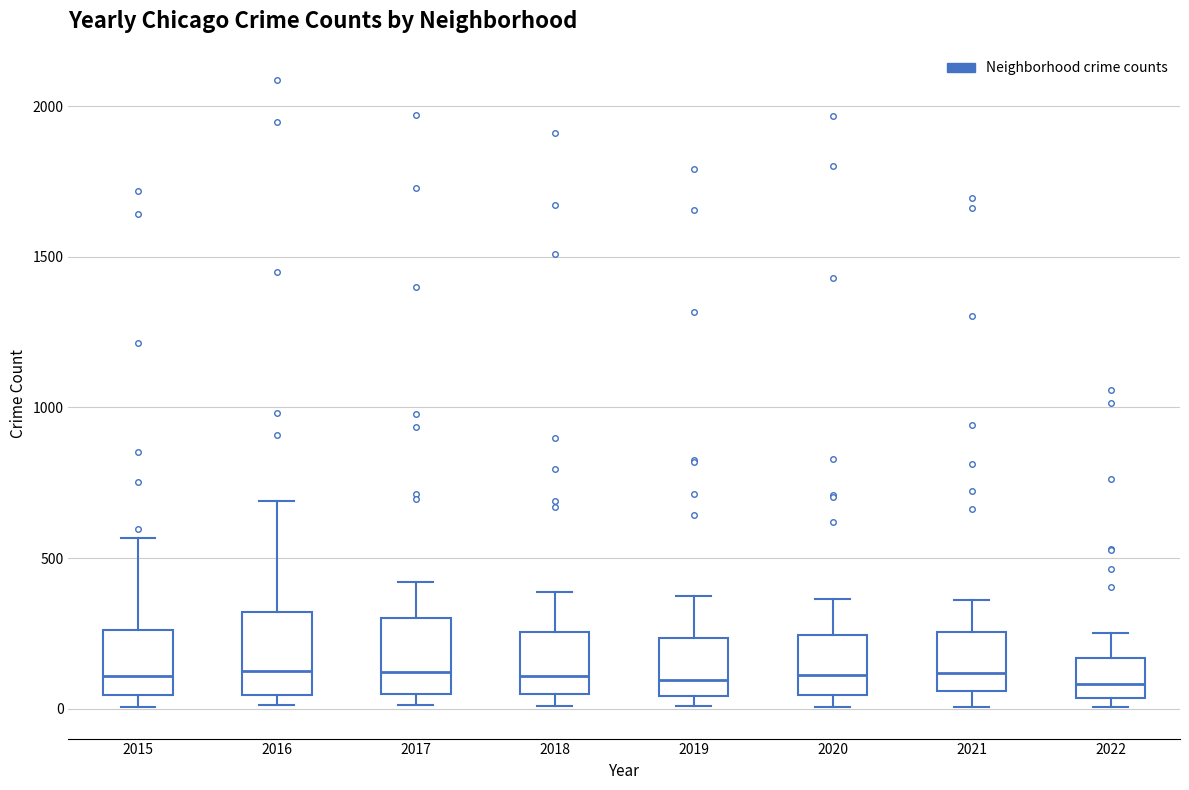

Reading left to right, transcribe this box plot: for each box, give where its median line is, the range the box spans, and where its two whiskers end, as read against the y-axis. The values are not printed on the chart, so give them approximately, as read against the axis.

2015: median 100, box 50 to 250, whiskers 0 to 550
2016: median 150, box 50 to 300, whiskers 0 to 700
2017: median 100, box 50 to 300, whiskers 0 to 400
2018: median 100, box 50 to 250, whiskers 0 to 400
2019: median 100, box 50 to 250, whiskers 0 to 400
2020: median 100, box 50 to 250, whiskers 0 to 350
2021: median 100, box 50 to 250, whiskers 0 to 350
2022: median 100, box 50 to 150, whiskers 0 to 250